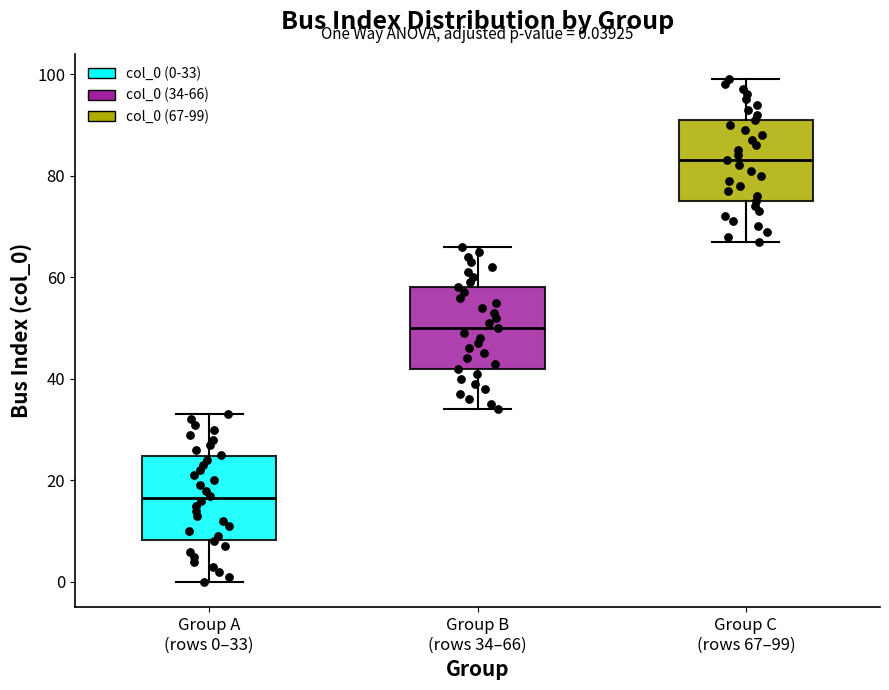

Which box has the highest median line?

Group C (rows 67–99)